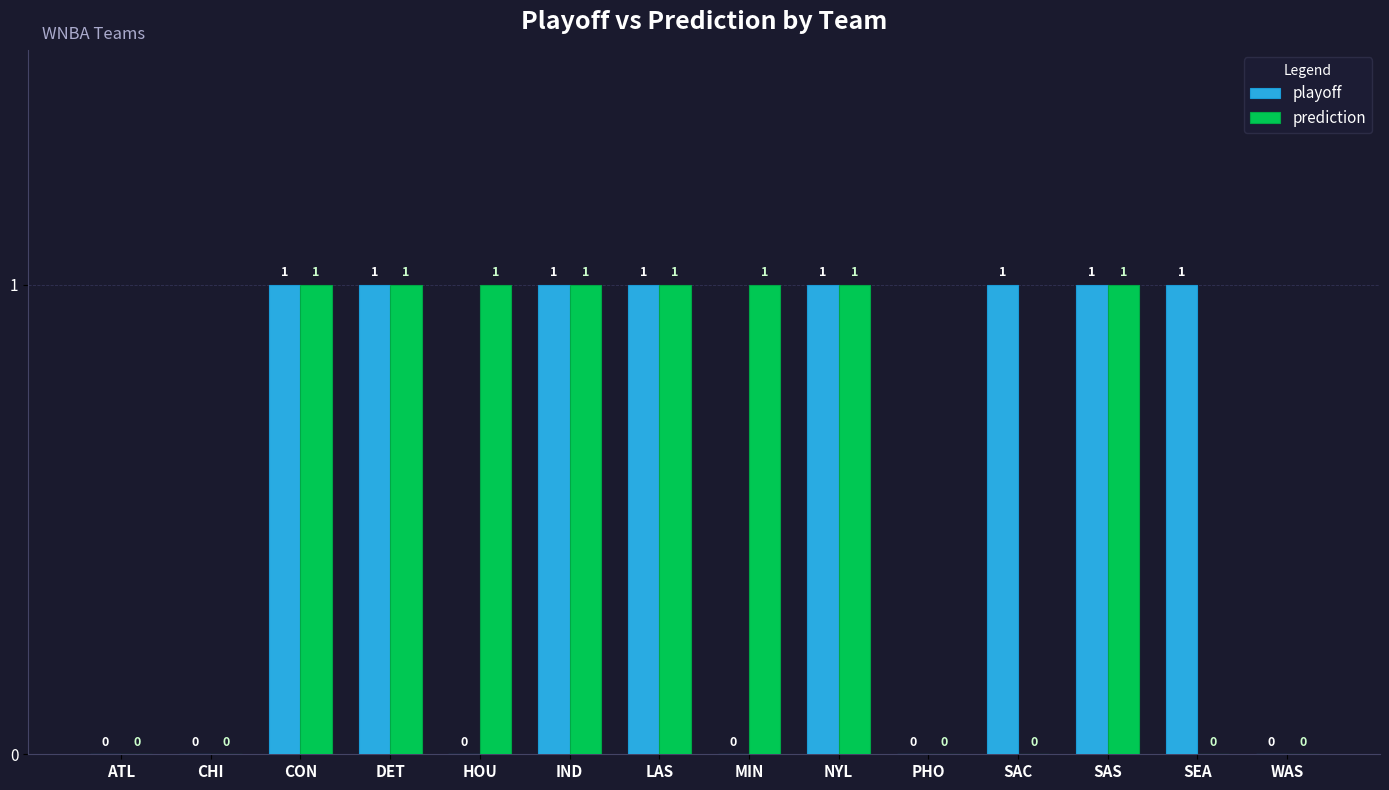

What is the sum of the playoff values at NYL and MIN?

1